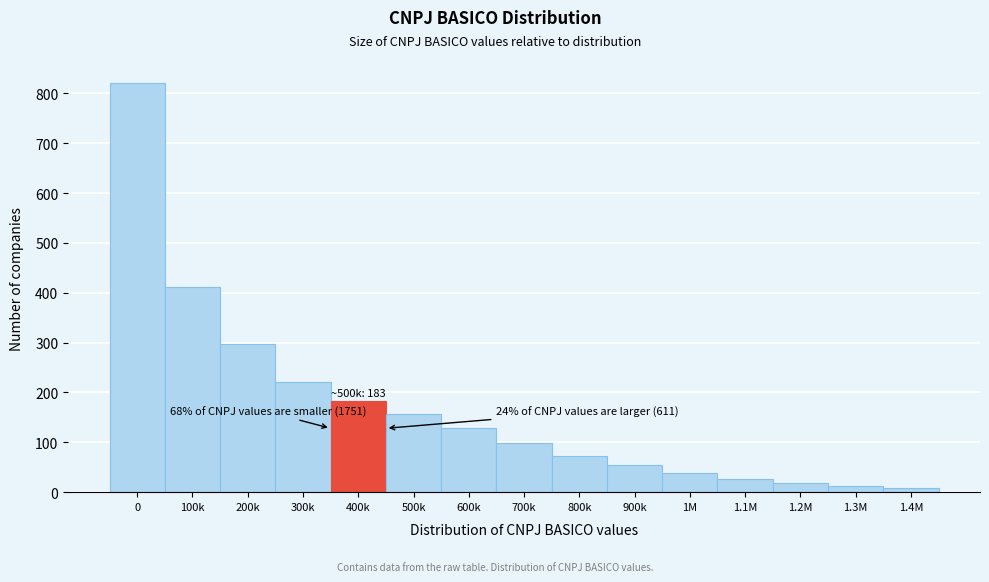

Reading right to left, extract all data points from this chart.

8	12	18	27	38	54	72	98	128	156	183	221	298	412	820